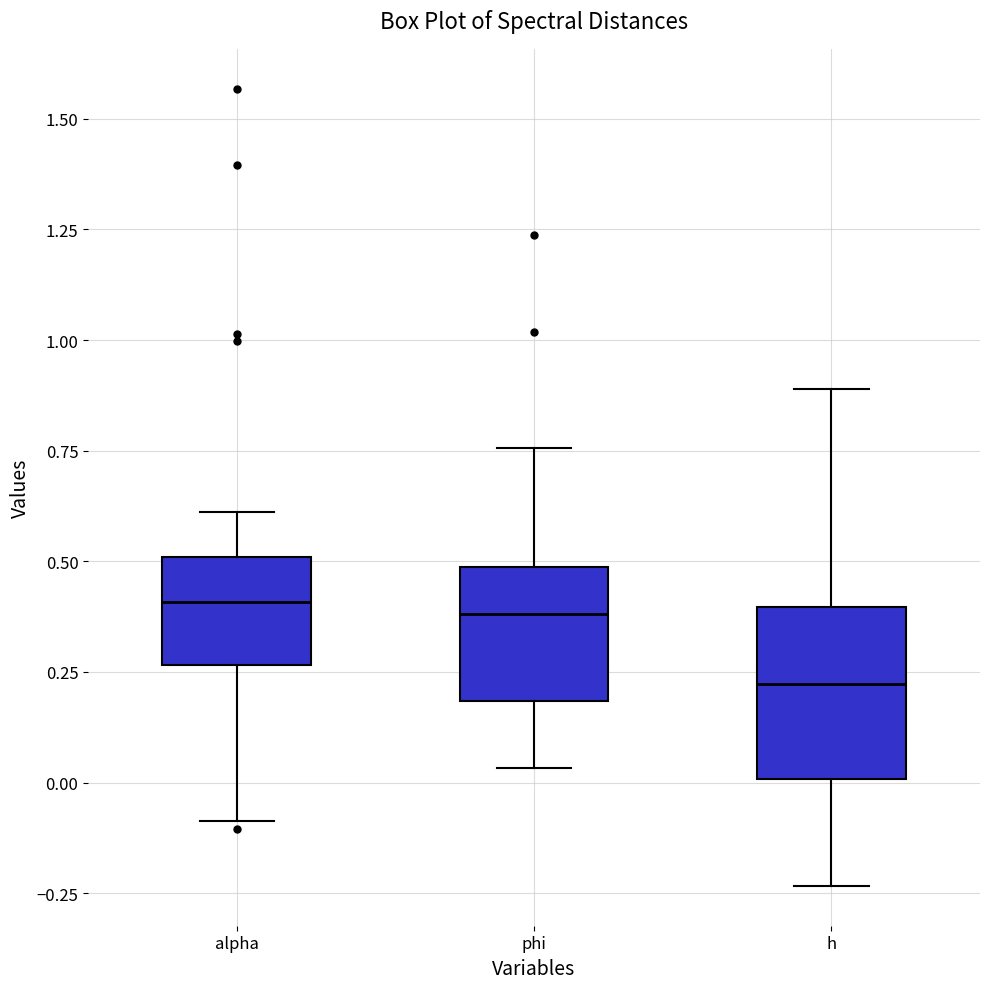

Reading left to right, read every box against the y-axis: the position of its median line, the range the box covers, and the ends of its whiskers. The values are not printed on the chart, so give them approximately, as read against the axis.

alpha: median 0.40, box 0.25 to 0.50, whiskers -0.10 to 0.60
phi: median 0.40, box 0.20 to 0.50, whiskers 0.05 to 0.75
h: median 0.20, box 0.00 to 0.40, whiskers -0.25 to 0.90